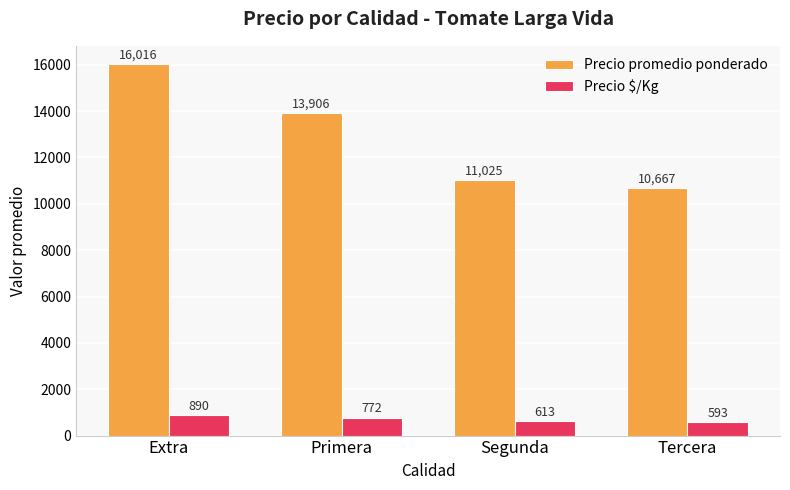

At which label is Precio $/Kg closest to 741?

Primera